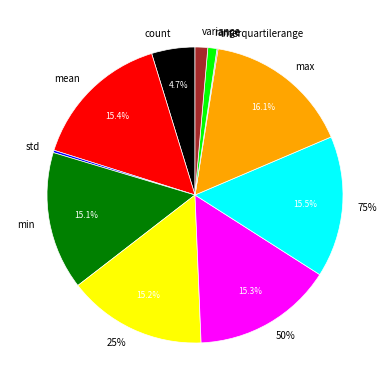

Which slice is the largest?

max